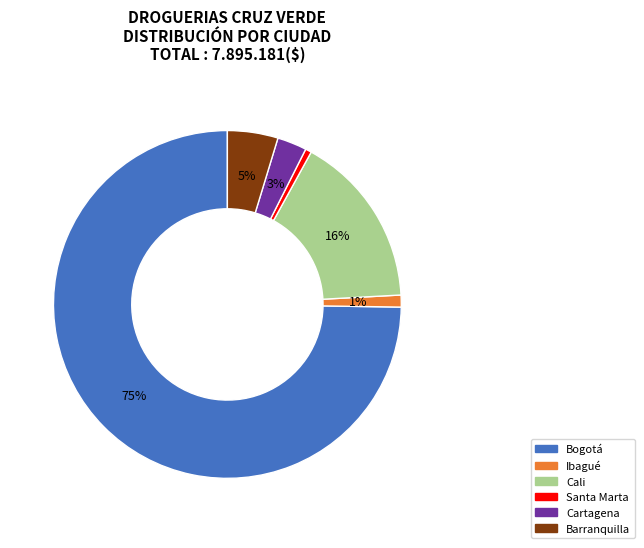

Is there a majority slice in this chart?

Yes